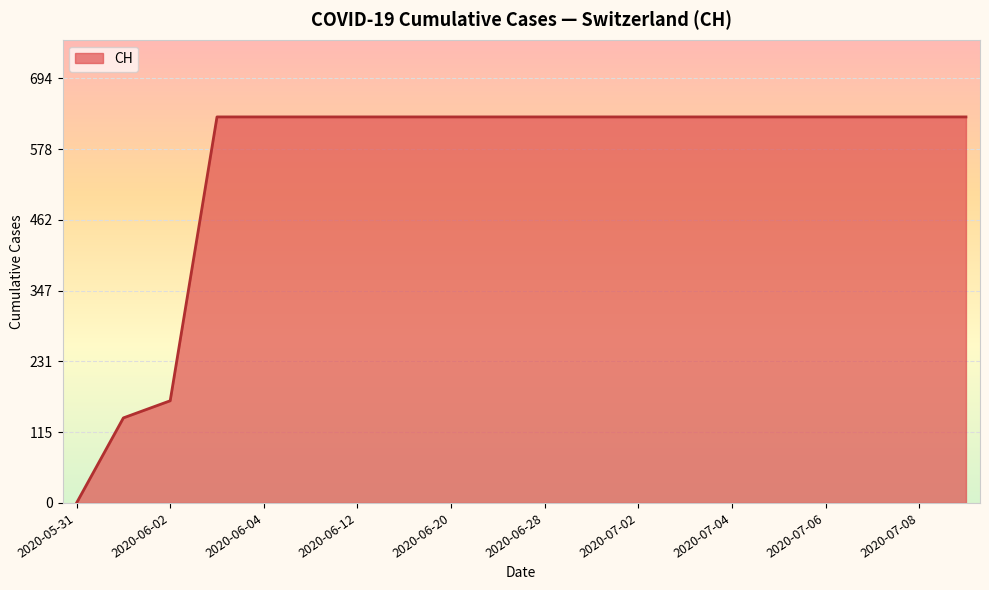

What is the maximum value shown in the chart?

631